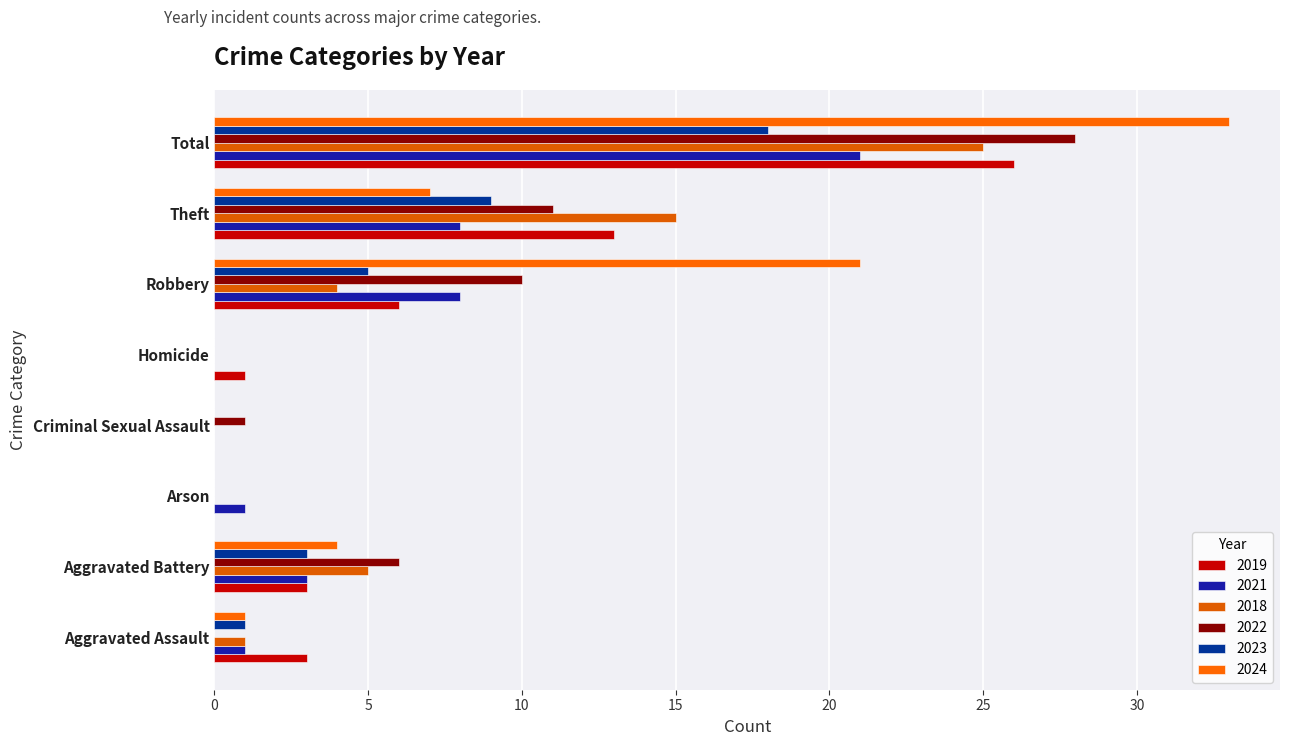

Which series has the largest range (max minus min)?

2024